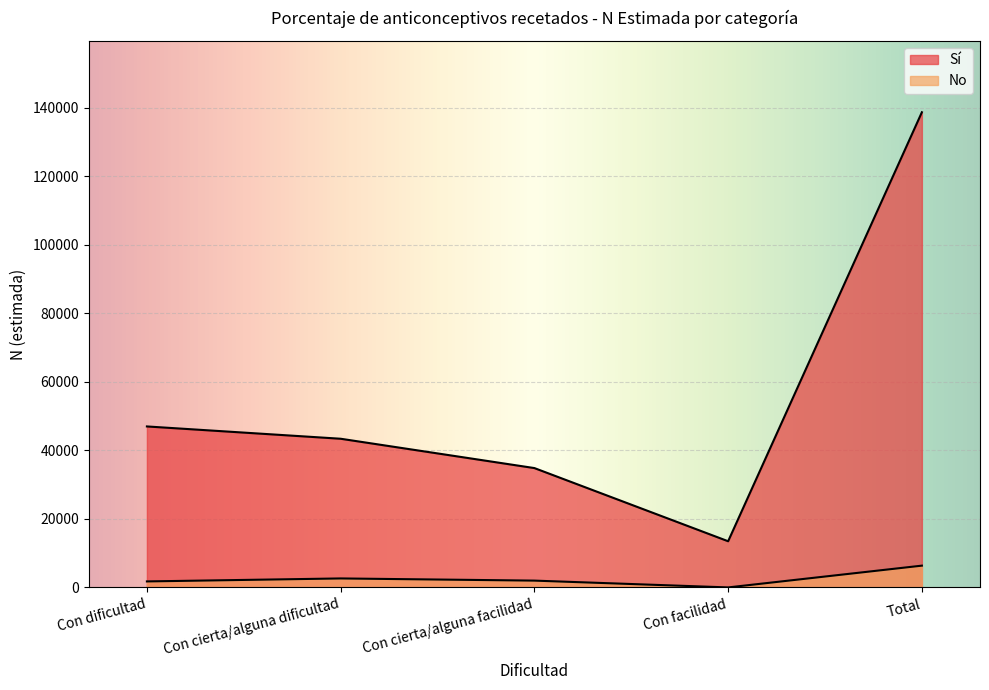

What is the sum of the N (estimada) - No values at Con cierta/alguna facilidad and Total?

8339